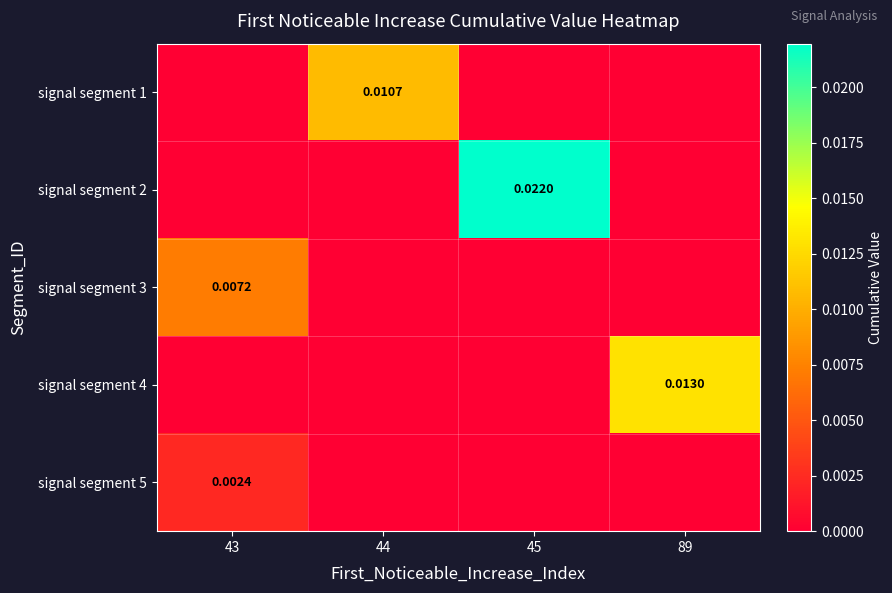

The value of signal segment 1 at 45 is 0.0. True or false?

True